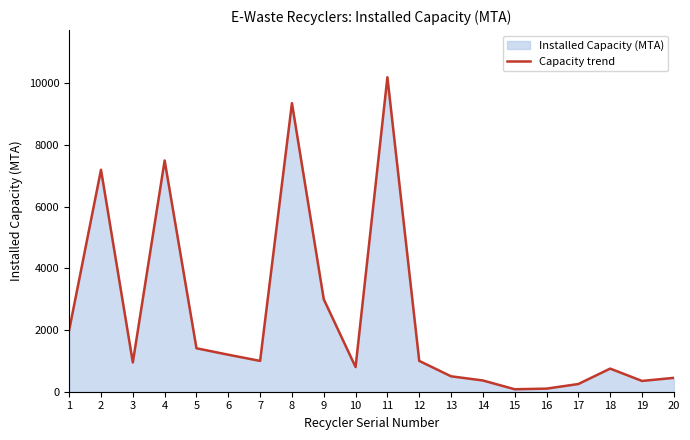

What is the difference between the second highest and second lowest values?

9260